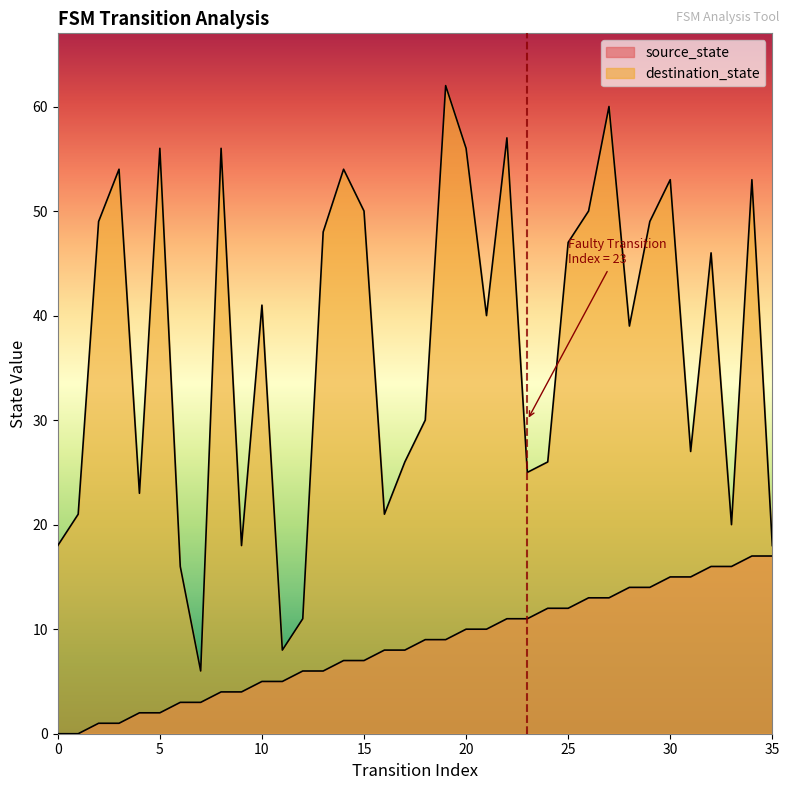

True or false: destination_state and source_state cross at least once.

False